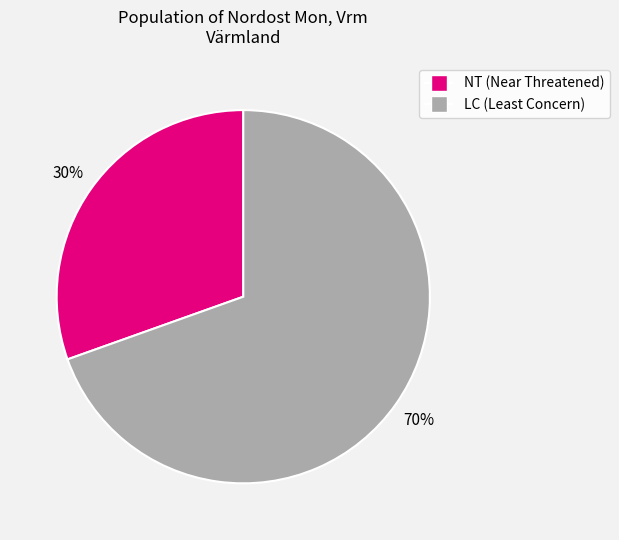

To the nearest percent, what is the average slice percentage?

50%